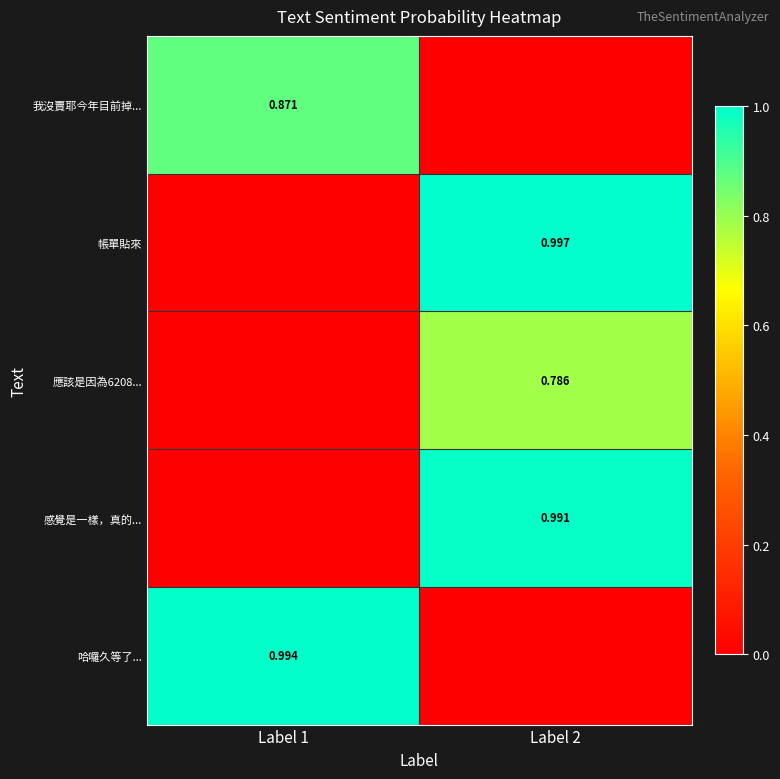

Is the value of 應該是因為6208... at Label 2 greater than the value of 感覺是一樣，真的... at Label 2?

No